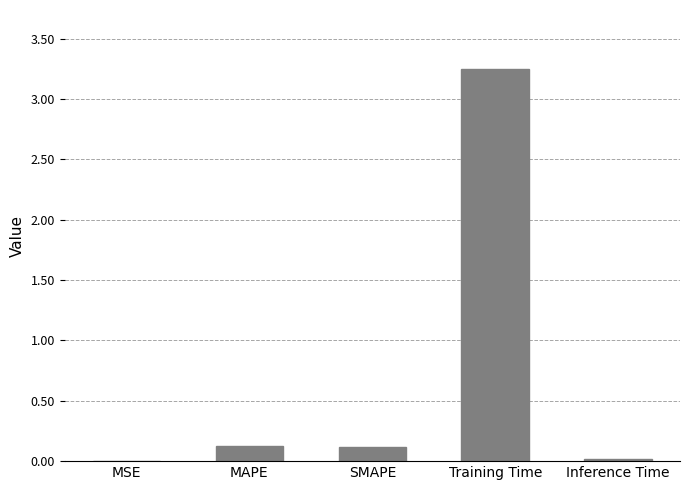

The chart shows a value of 0.0 at SMAPE. True or false?

False